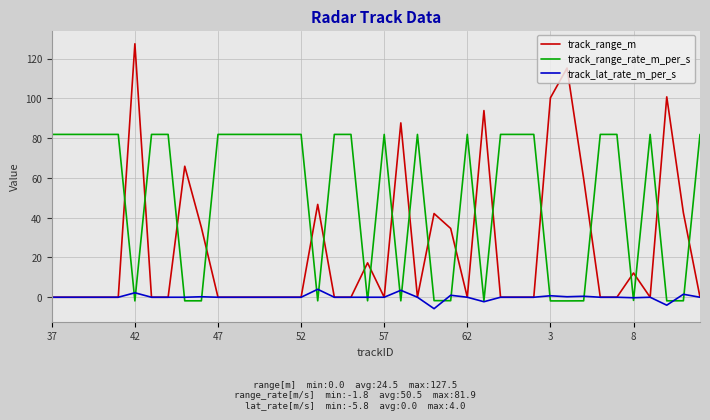

List the series in order of their overall mean, highest first.

track_range_rate_m_per_s, track_range_m, track_lat_rate_m_per_s